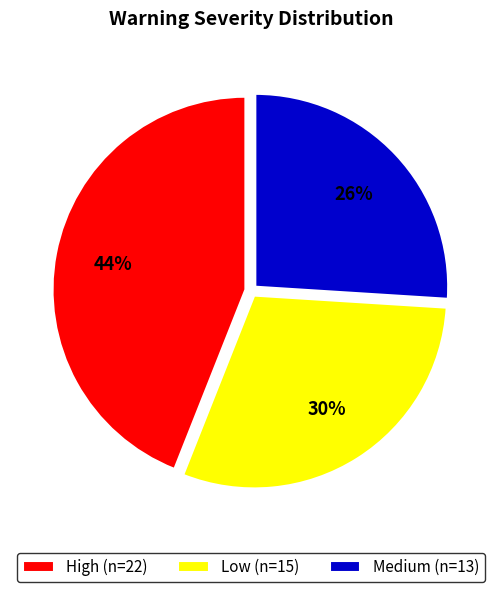

Which category has the smallest portion of the pie?

Medium